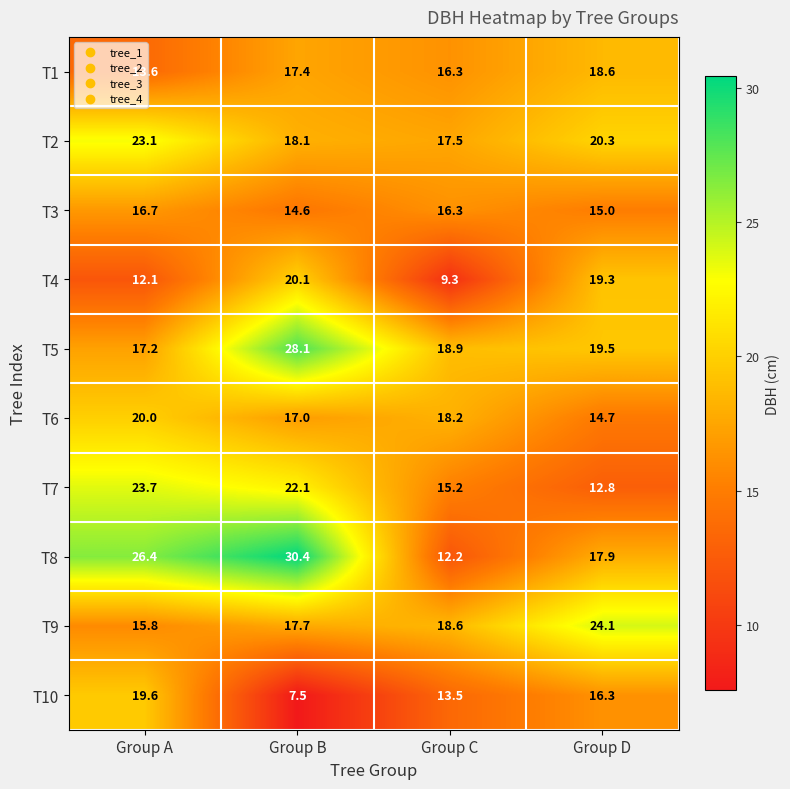

True or false: T4 has a value of 20.1 at Group B.

True